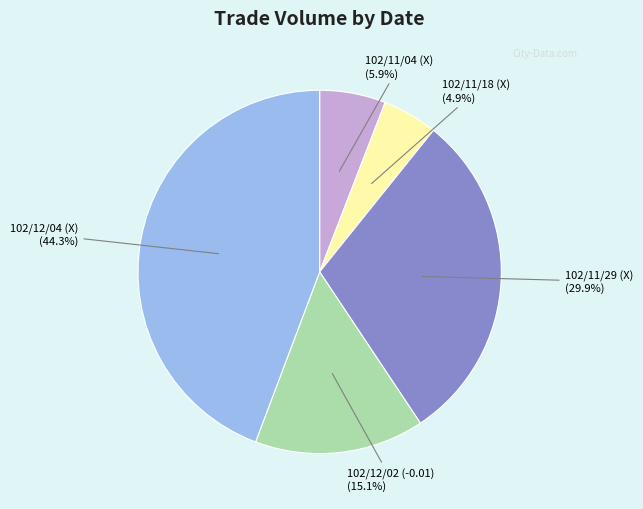

Does 102/11/04 (X) represent more than half of the total?

No